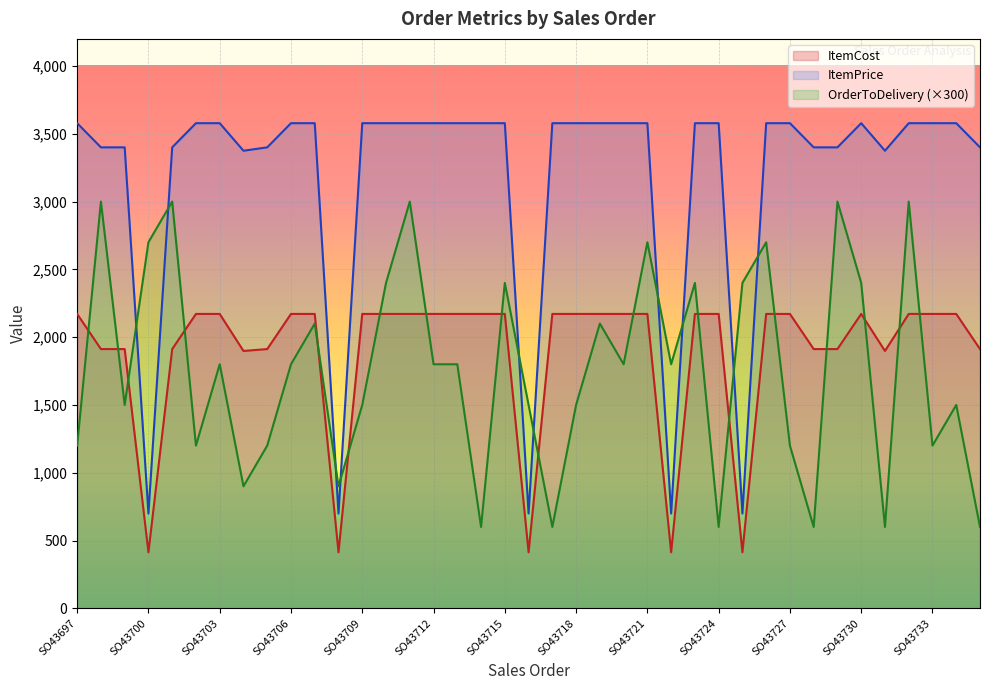

How many data points in ItemCost are above 2171?

25